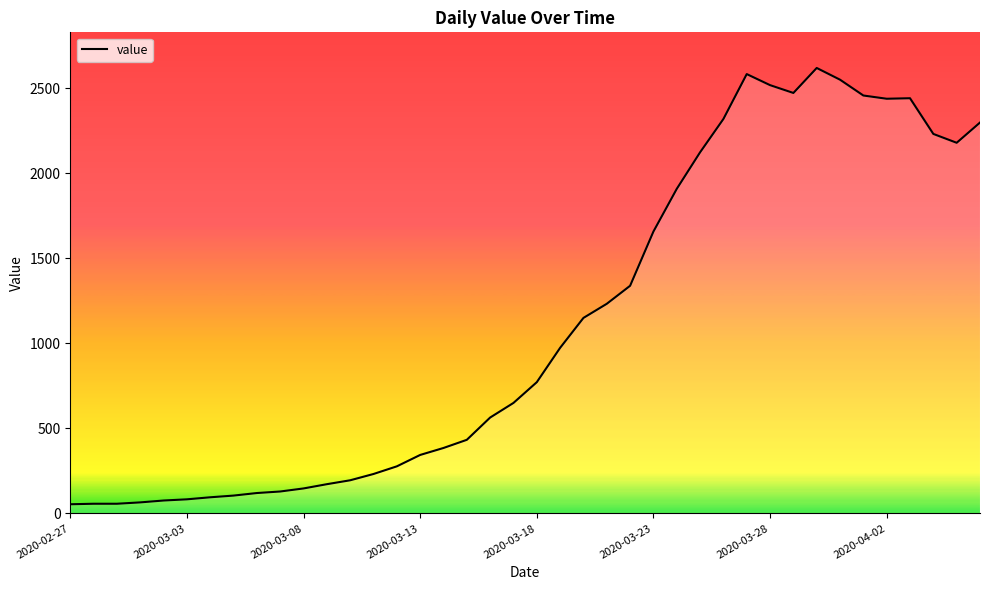

What is the maximum value shown in the chart?

2620